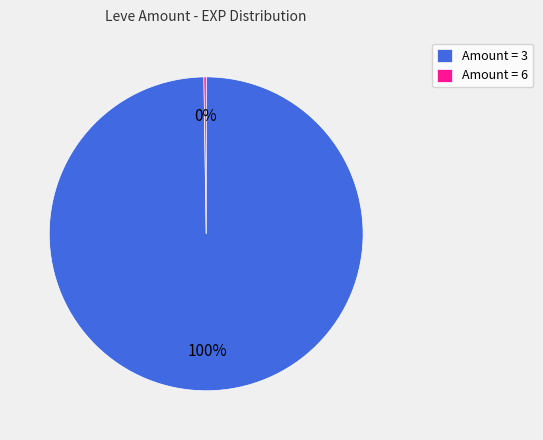

Is it true that Amount = 3 is 100% of the pie?

True